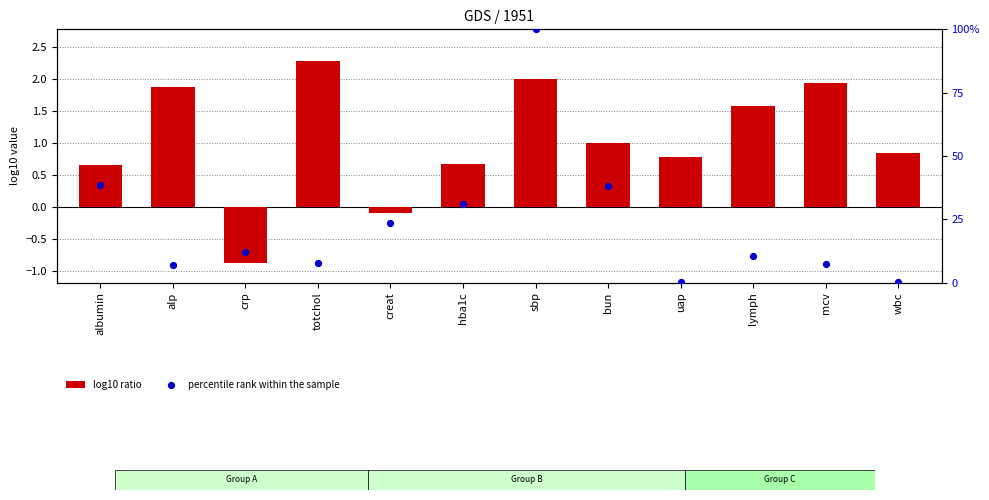

At how many categories does at least one series exceed 27?

4